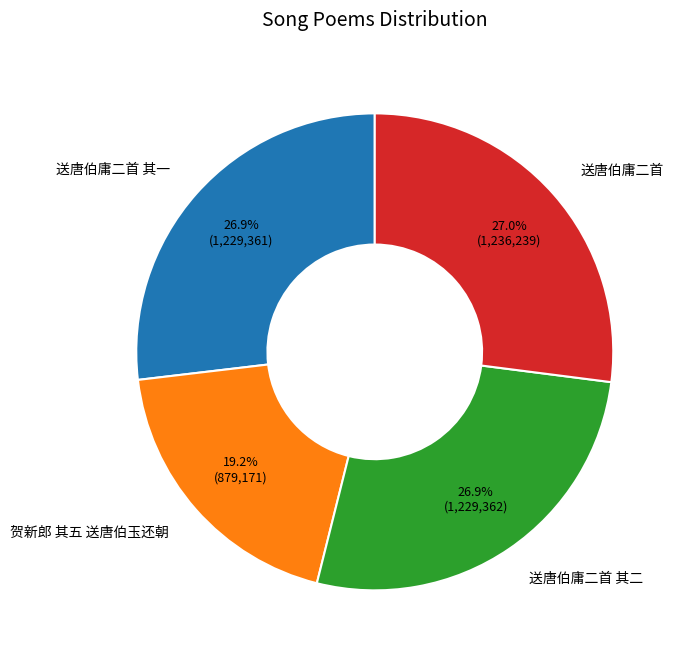

The 贺新郎 其五 送唐伯玉还朝 slice represents 19% of the pie. True or false?

True